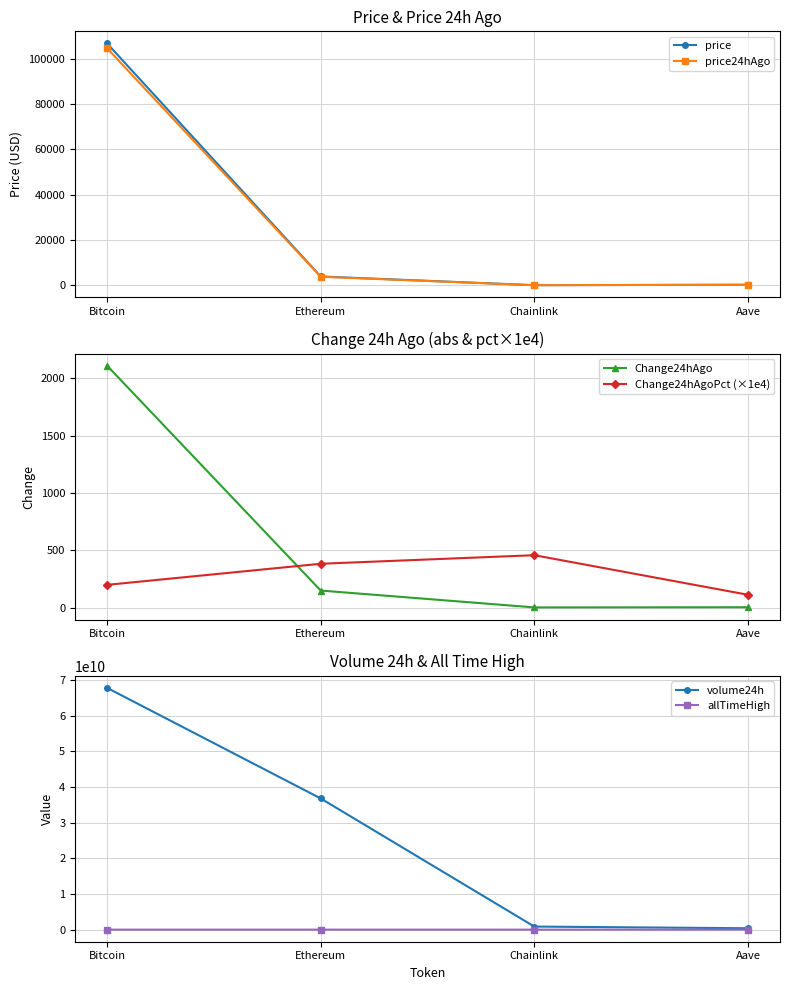

Which category has the lowest value in the Change24hAgoPct (×1e4) series?

Aave